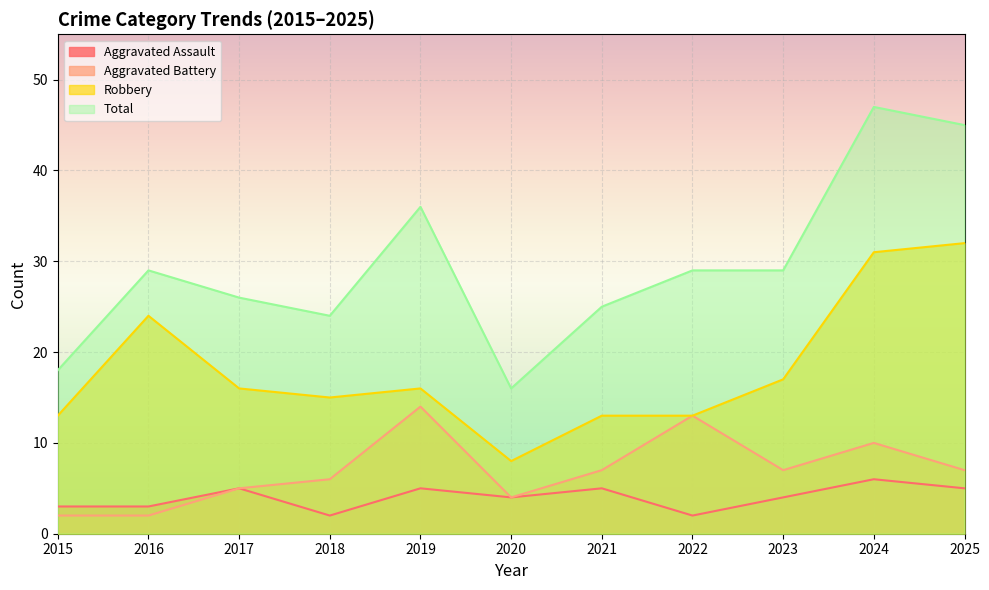

True or false: Aggravated Assault and Aggravated Battery cross at least once.

False